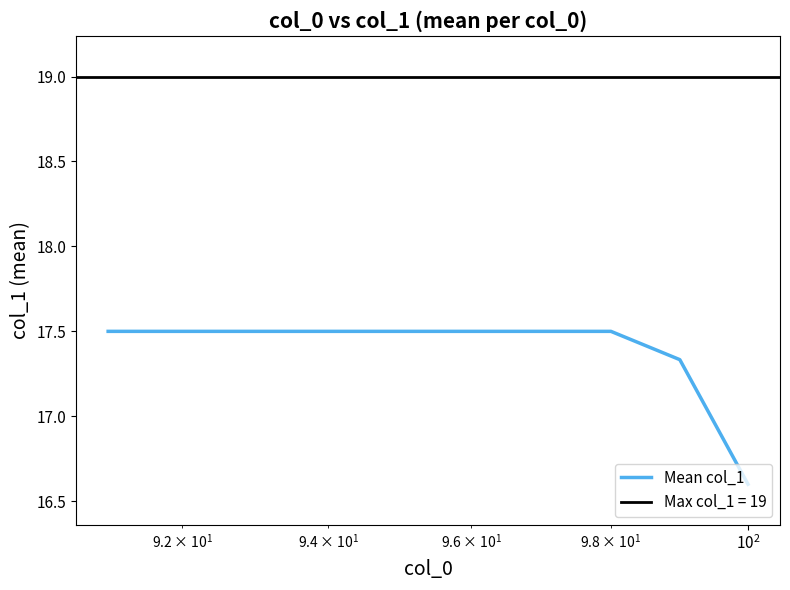

What is the lowest value of the Mean col_1 series?

16.6